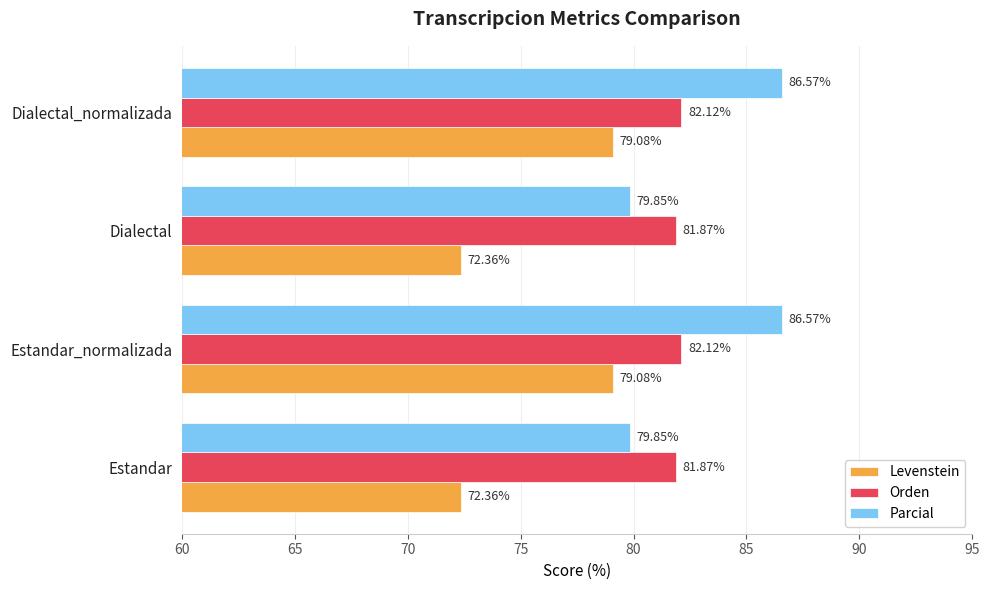

Which series has the largest total across all categories?

Parcial